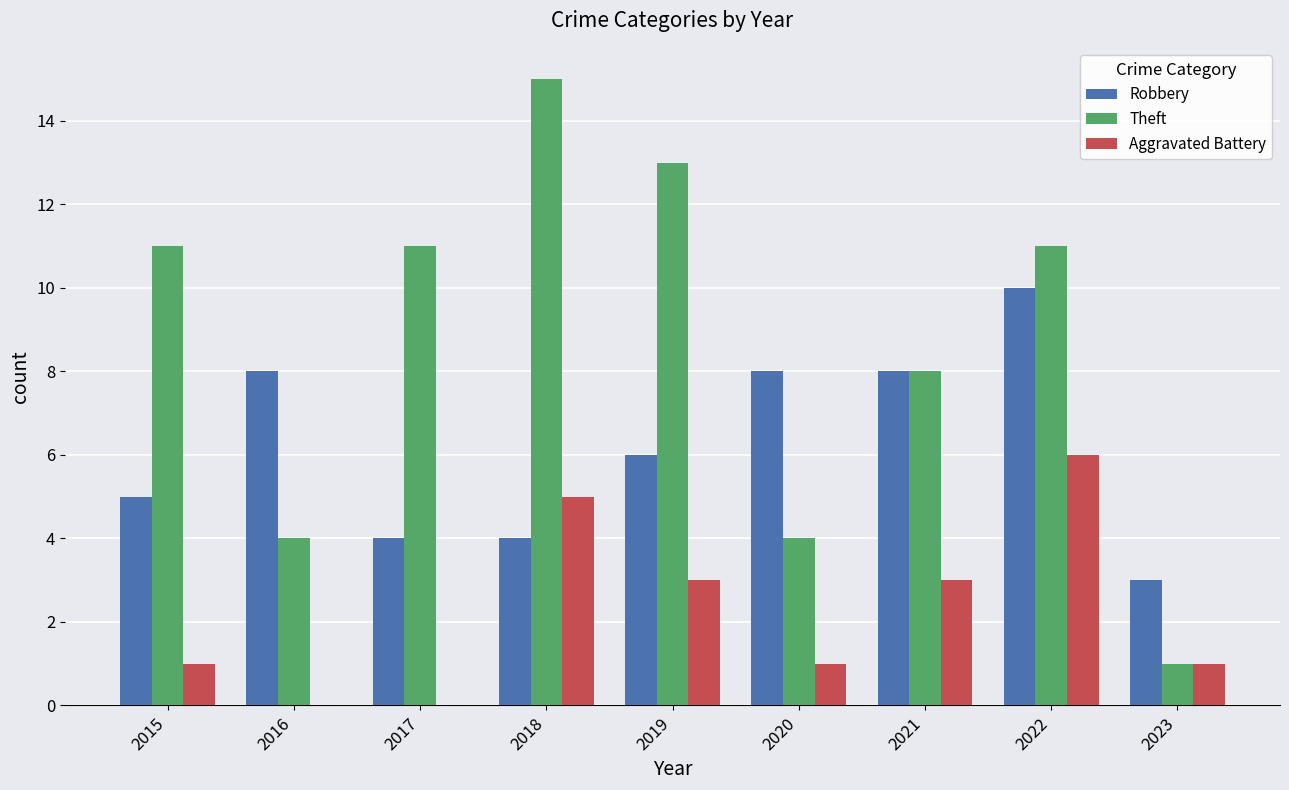

The Robbery series shows 8 at 2016. True or false?

True